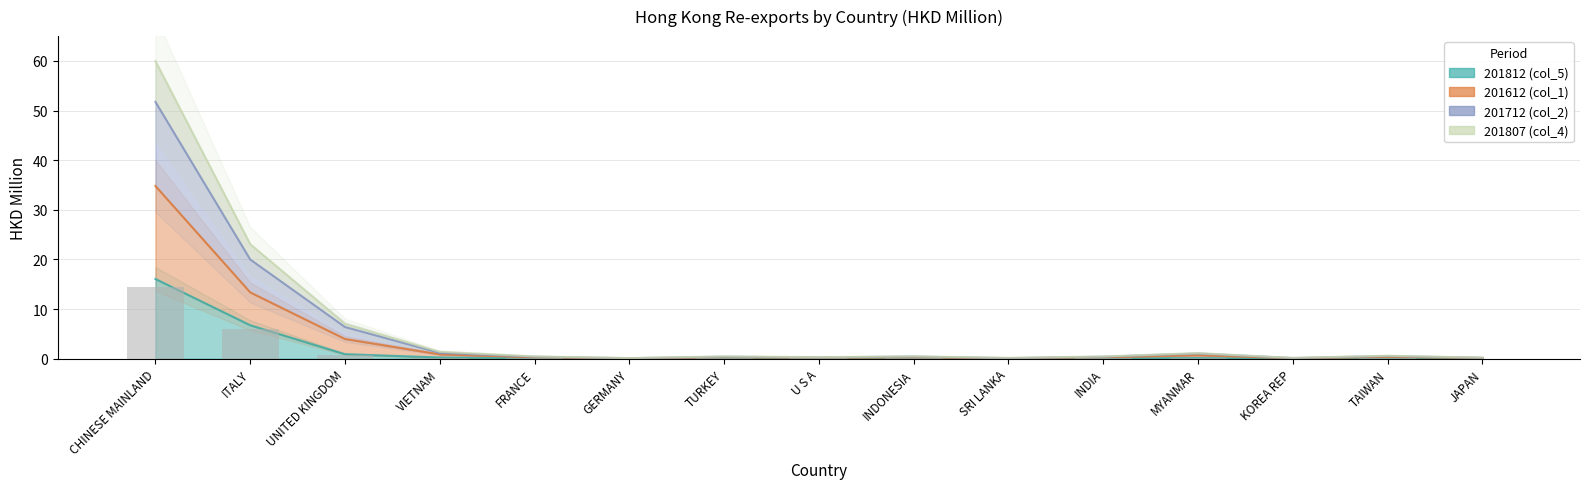

Which category has the lowest value in the col_5 (201812) series?

GERMANY